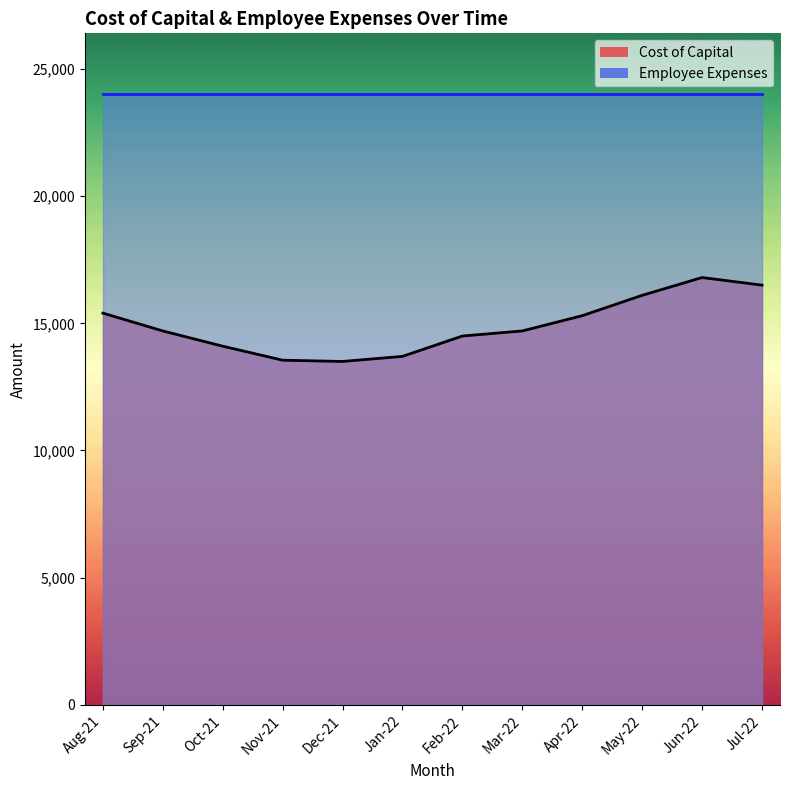

Count the number of values greater than 14700.

5